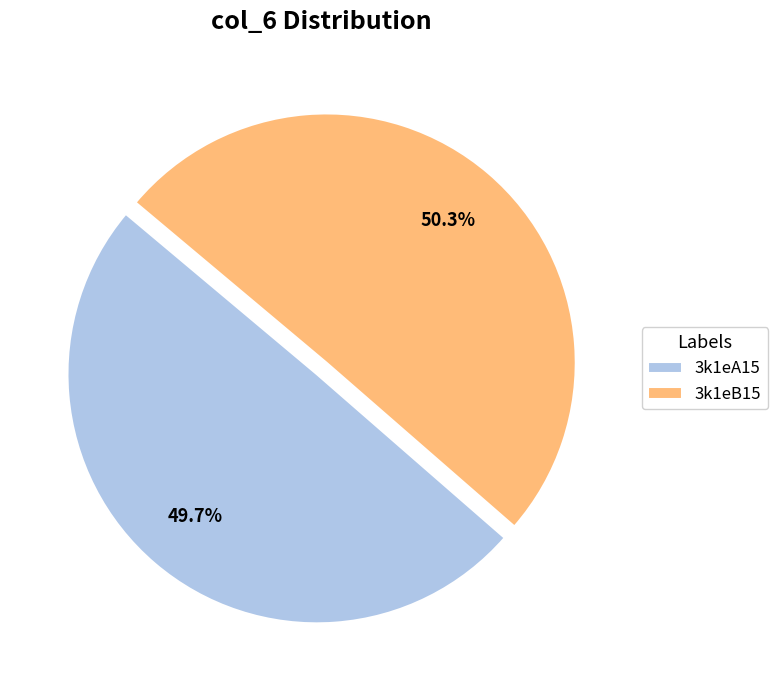

Between 3k1eB15 and 3k1eA15, which is larger?

3k1eB15